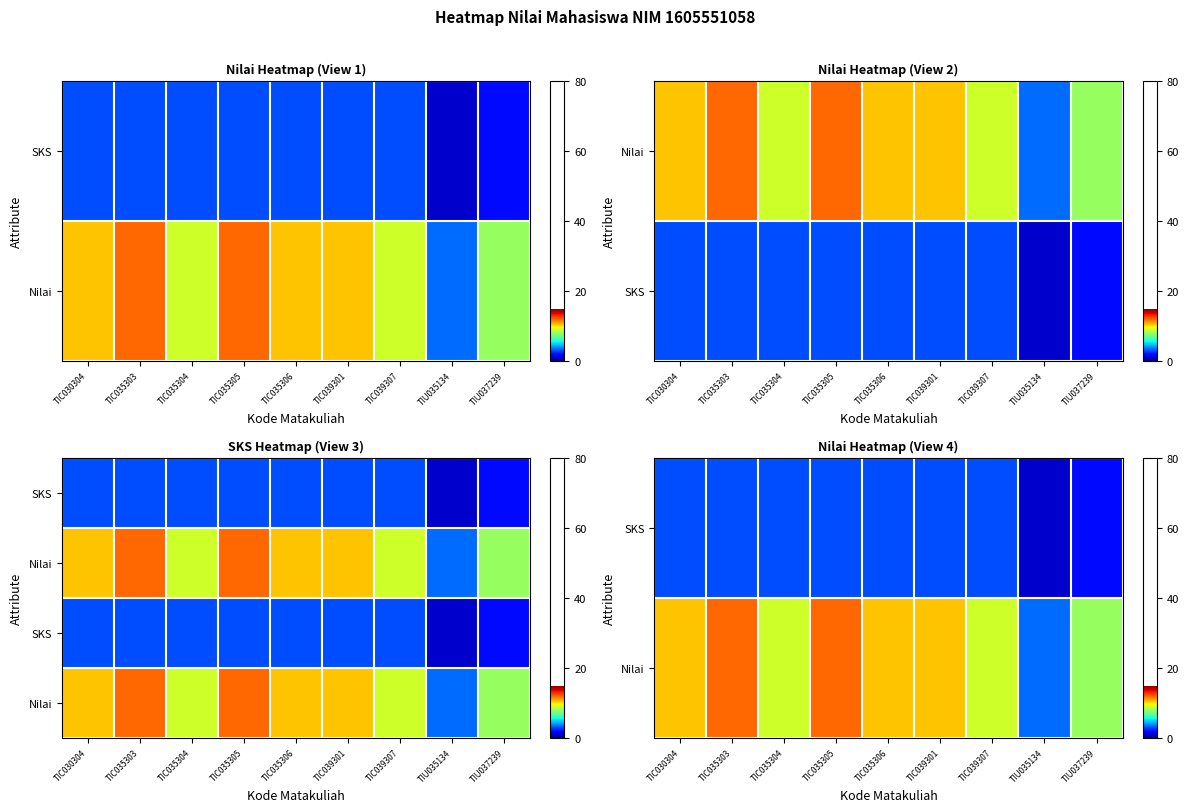

What is the difference between the highest and lowest values at TIU035134?

2.5